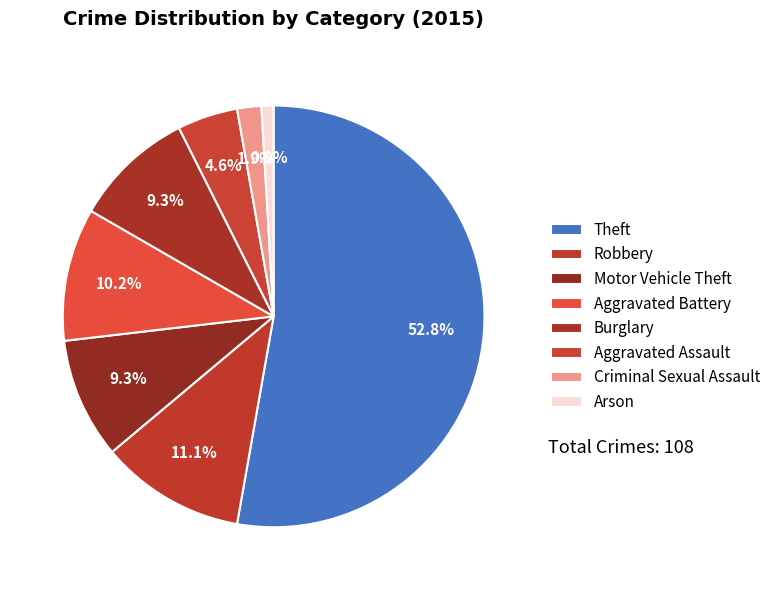

To the nearest percent, what is the difference between the Robbery and Motor Vehicle Theft slice percentages?

2%